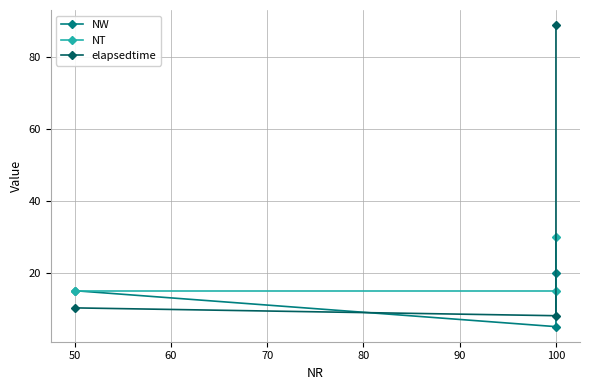

Which series has the widest spread of values?

elapsedtime